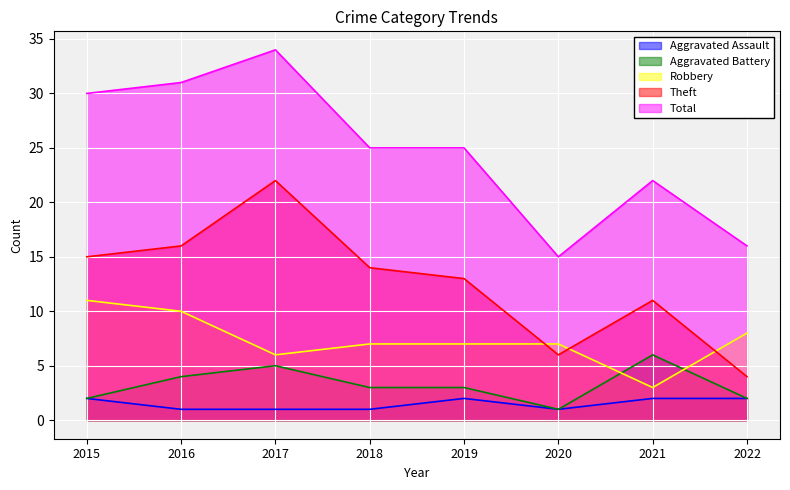

At how many categories does at least one series exceed 4?

8